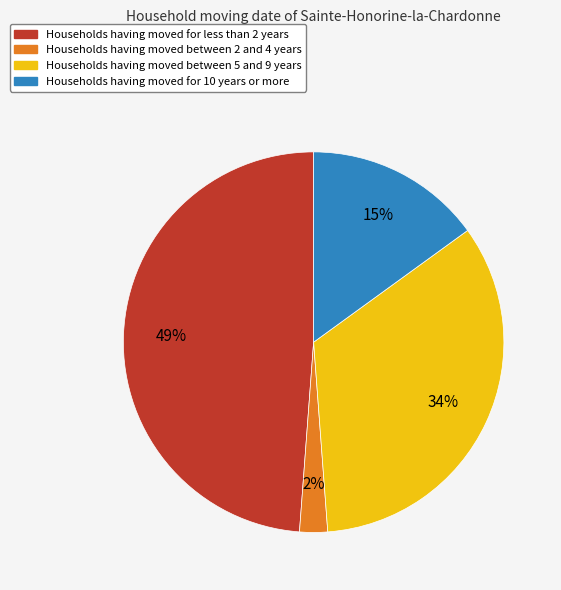

To the nearest percent, what is the average slice percentage?

25%